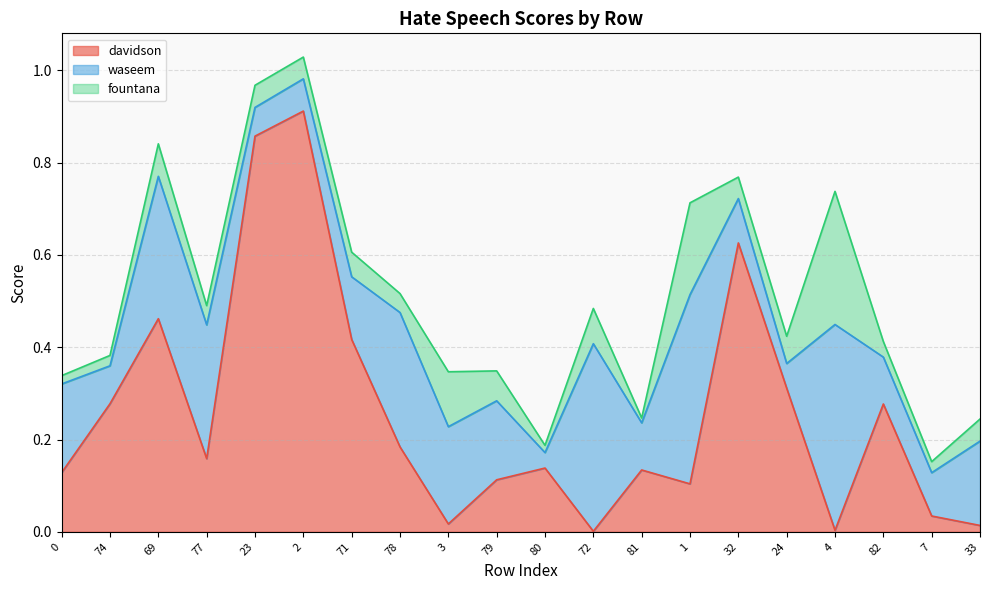

How many lines are shown in the chart?

3